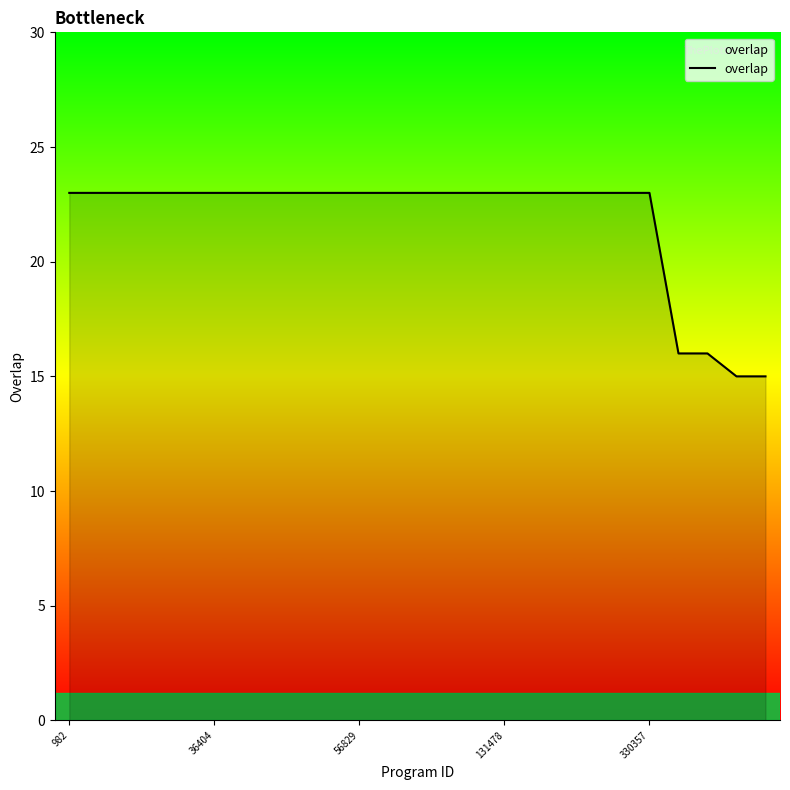

What is the maximum value shown in the chart?

23